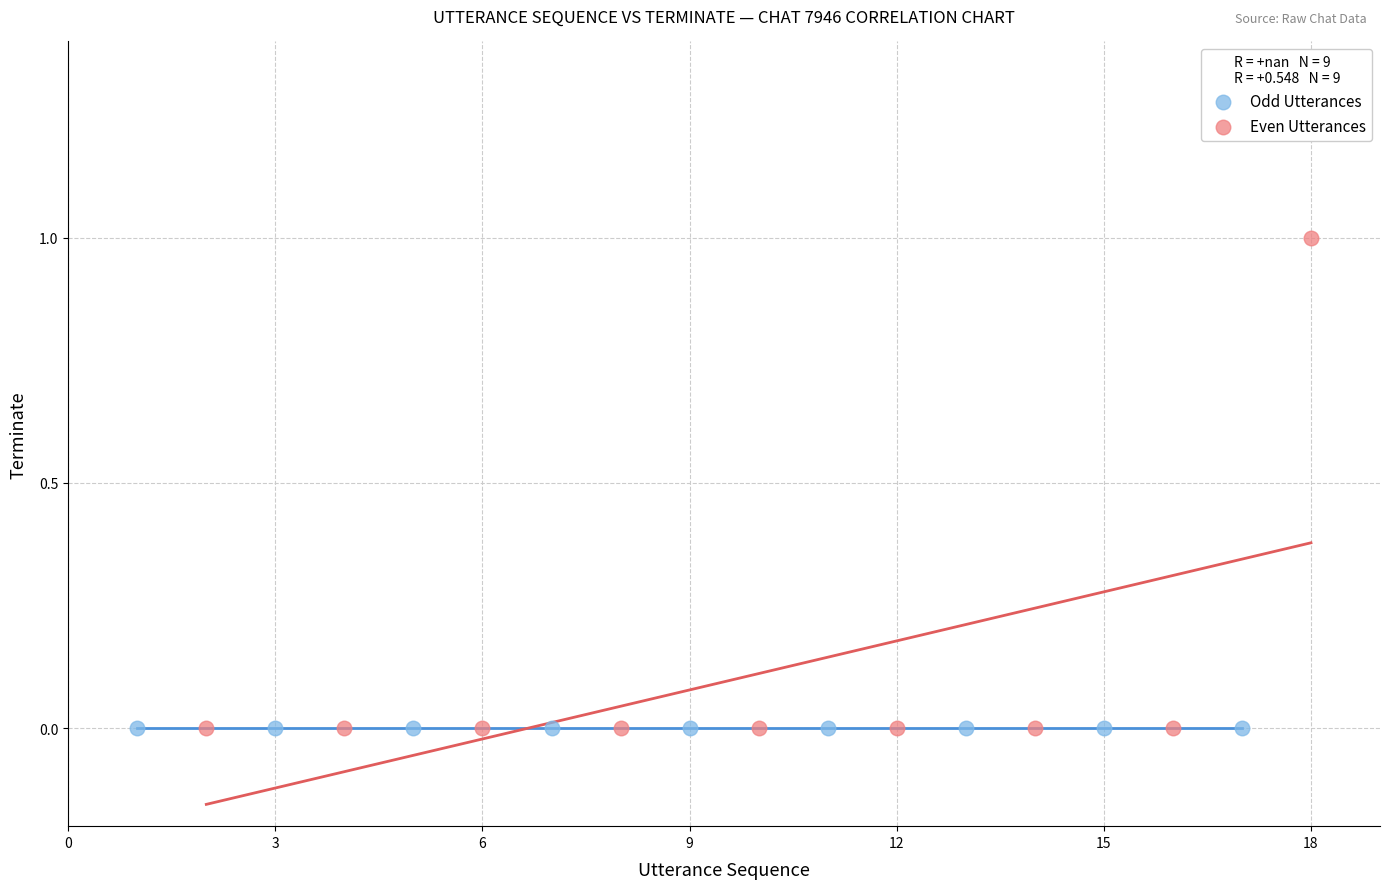

Which series reaches the maximum Y coordinate?

Even Utterances